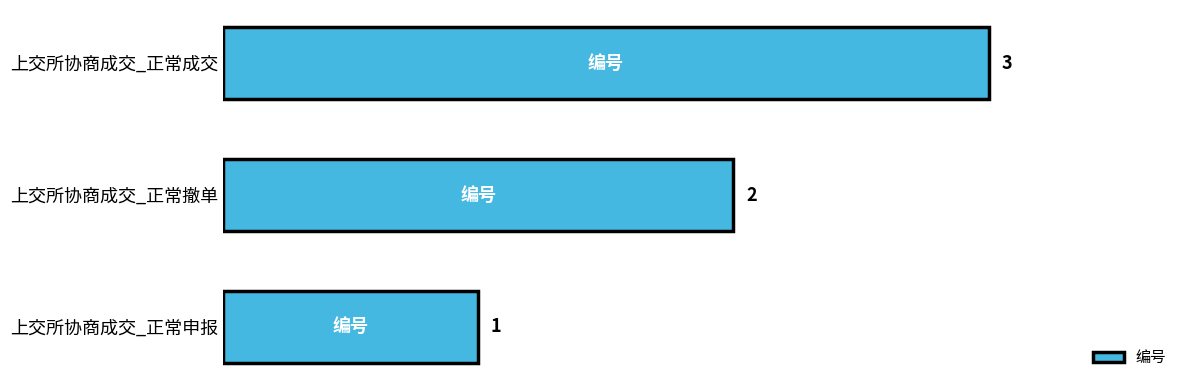

Which label corresponds to the largest value in the chart?

上交所协商成交_正常成交